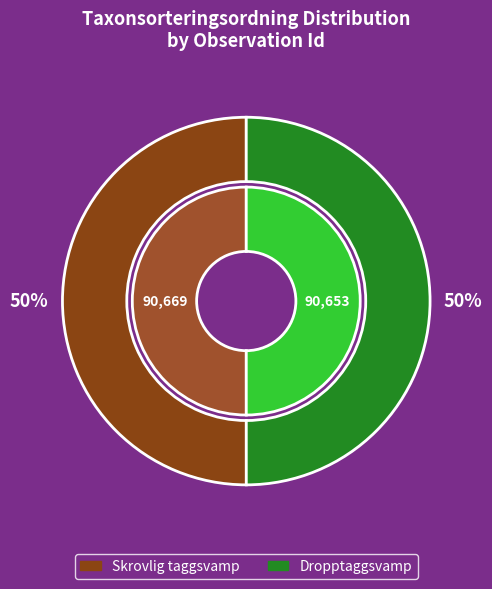

Count the number of slices in the pie.

2